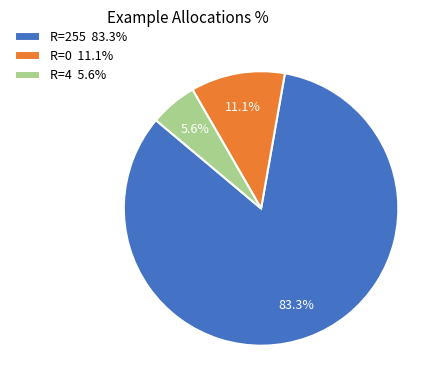

What percentage do R=4 5.6% and R=255 83.3% together represent?

88.9%